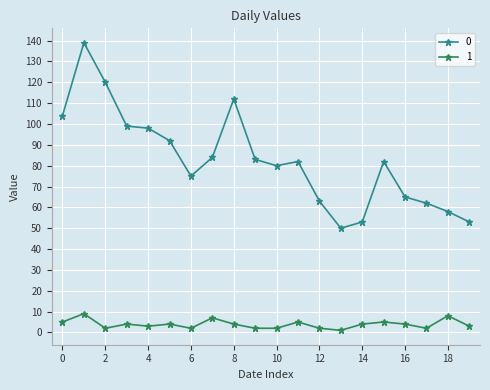

List the series in order of their peak value, highest first.

0, 1